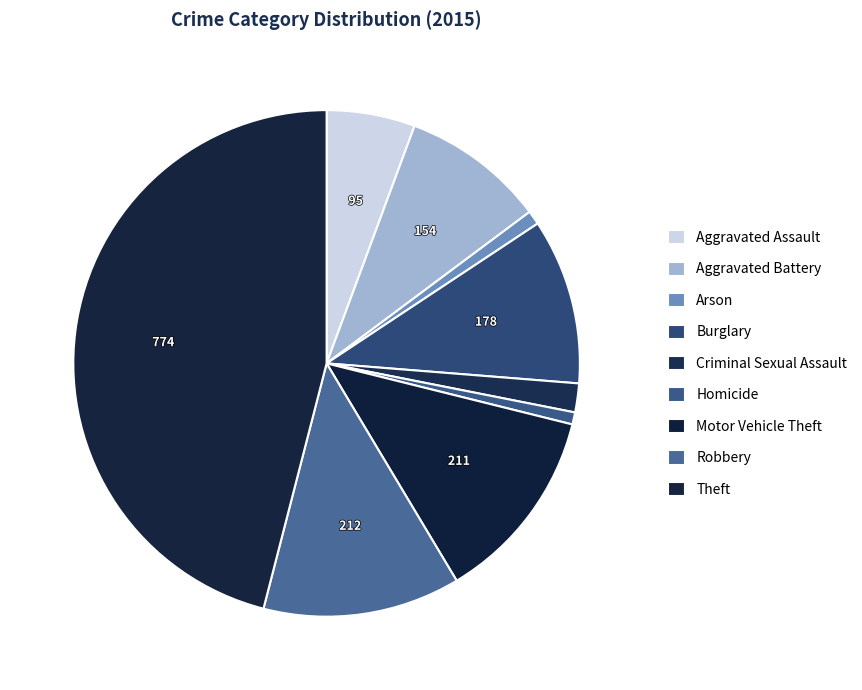

Count the number of slices in the pie.

9